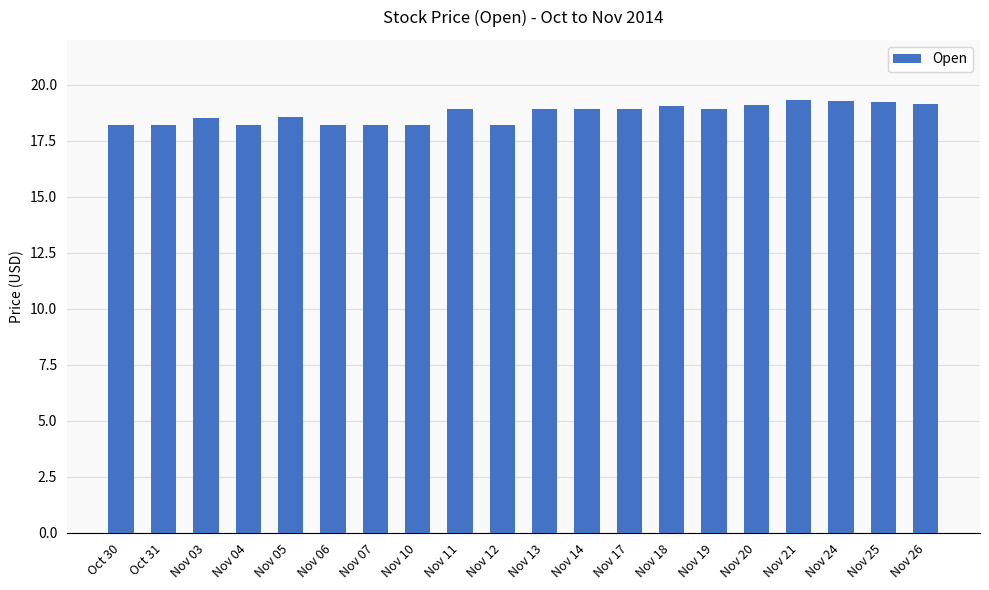

The chart shows a value of 9.9 at Nov 24. True or false?

False